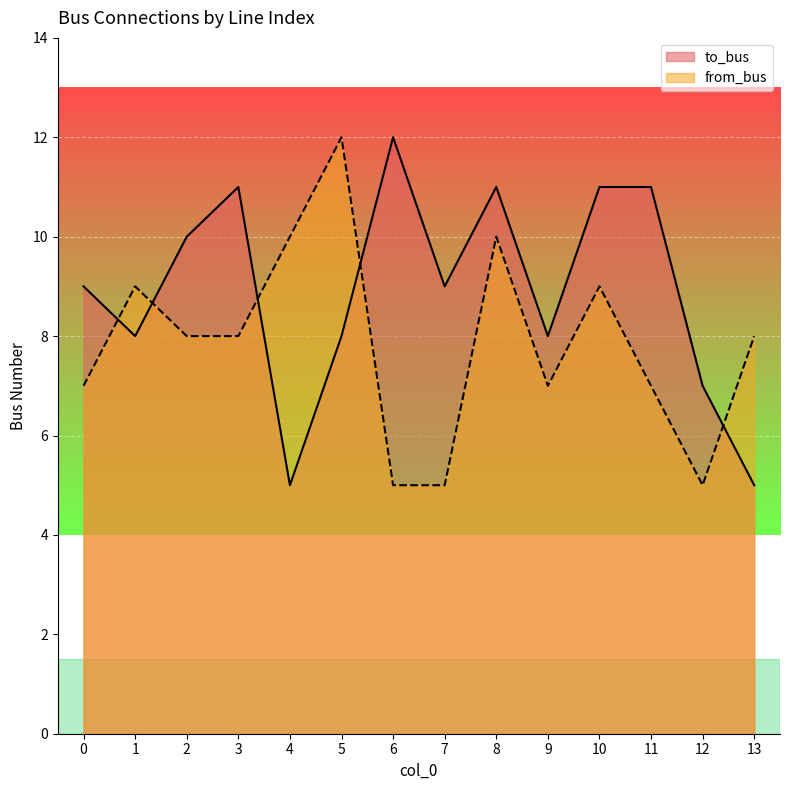

At which category does from_bus reach its first local peak?

1